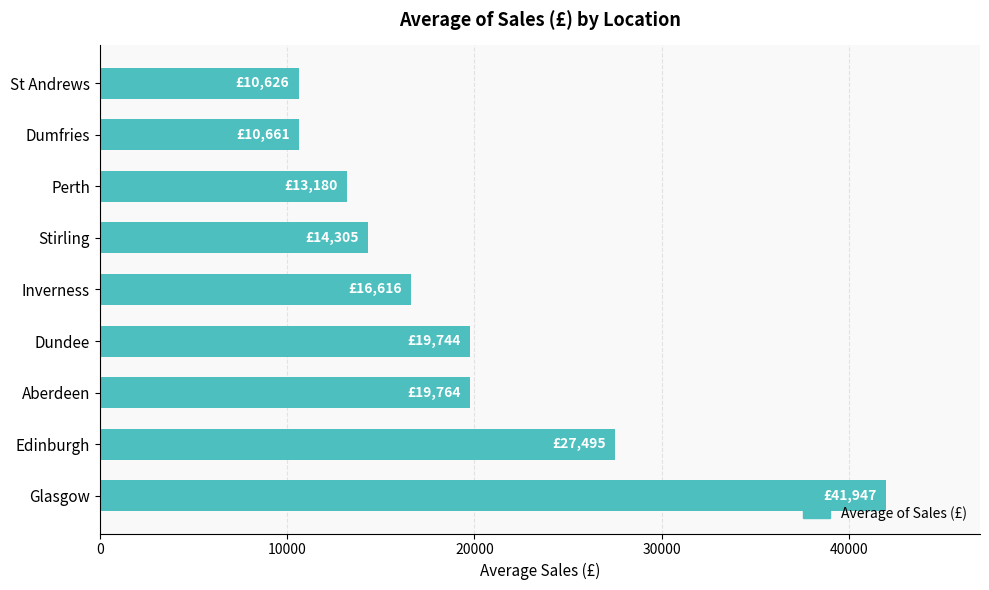

At which label is the value closest to 26286?

Edinburgh